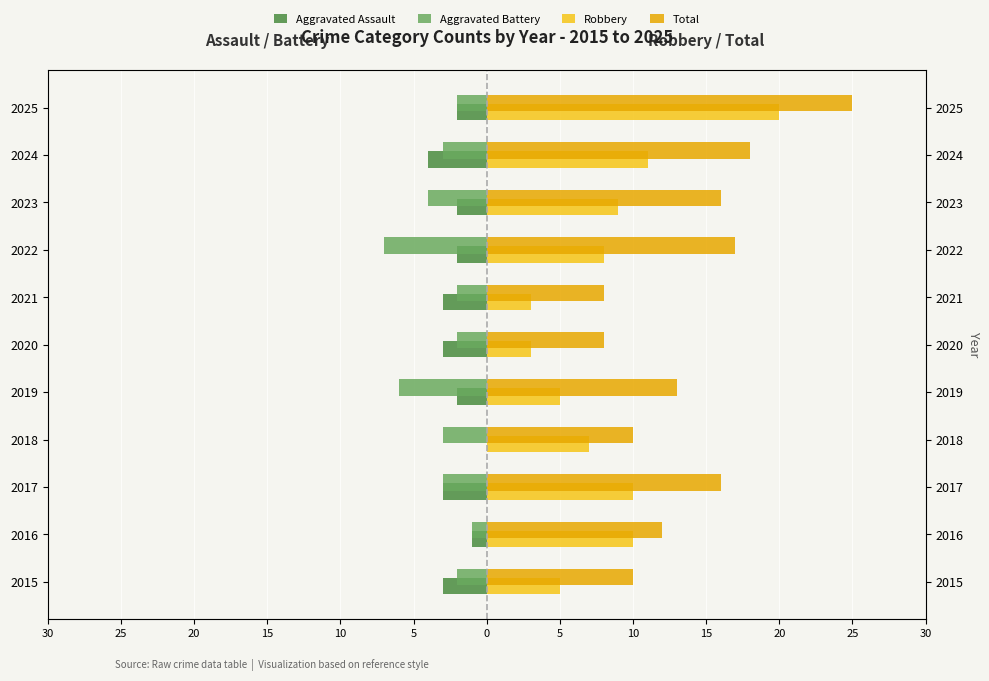

True or false: Total has a value of 8 at 2021.

True